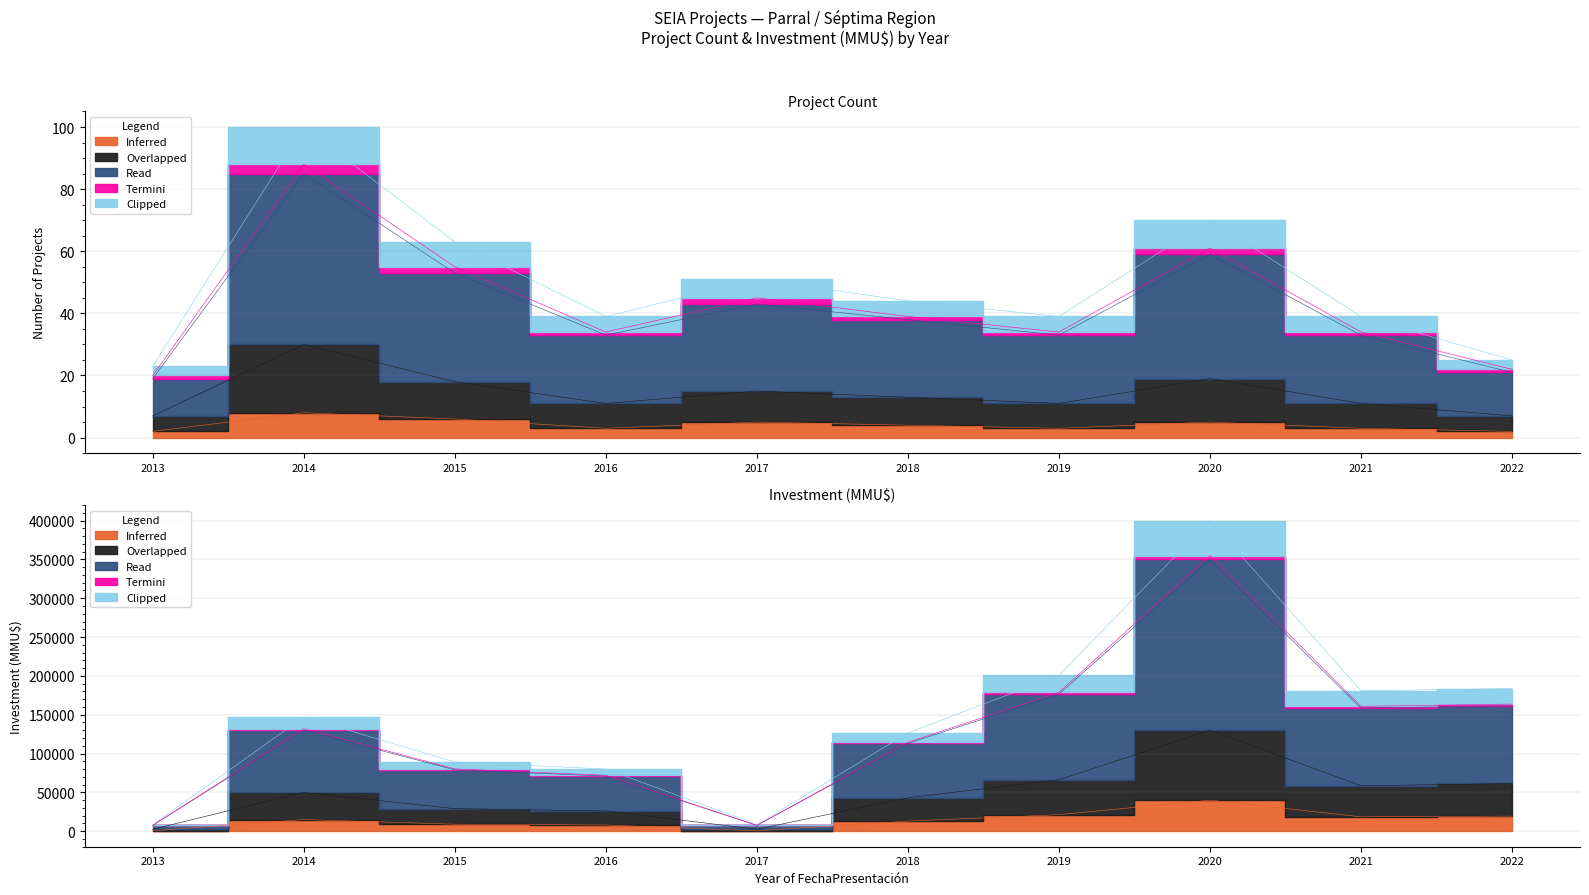

What is the approximate value of Clipped at 2022, to the nearest 5?

25